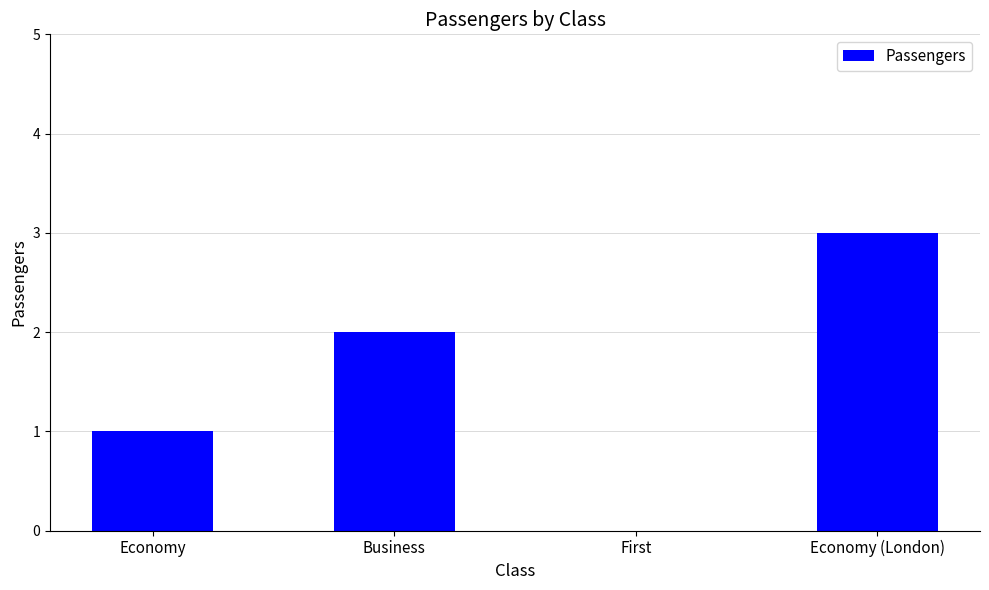

What is the approximate value at Economy (London)?

3